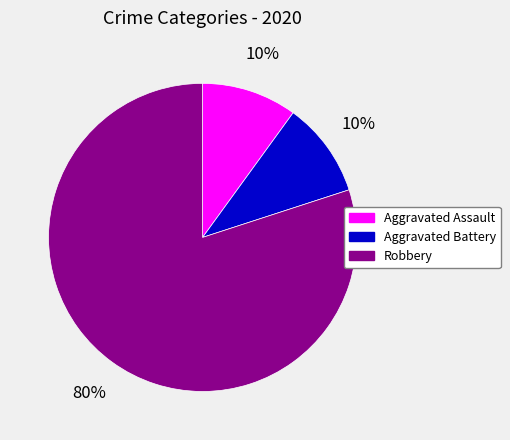

The Aggravated Assault slice represents 10% of the pie. True or false?

True